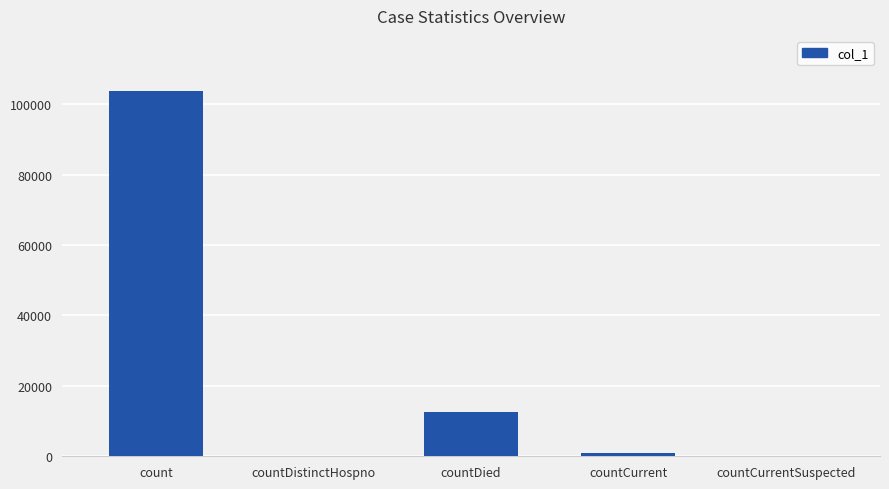

The value at countDied is 12497. True or false?

True